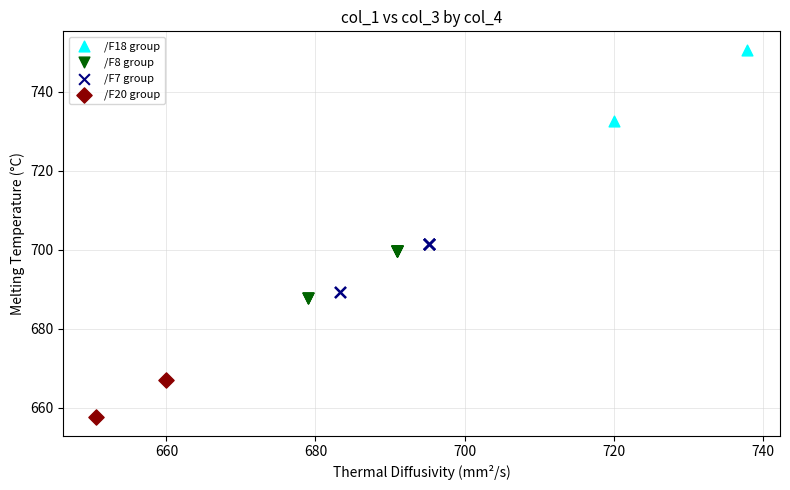

Which series reaches the minimum Y coordinate?

/F20 group